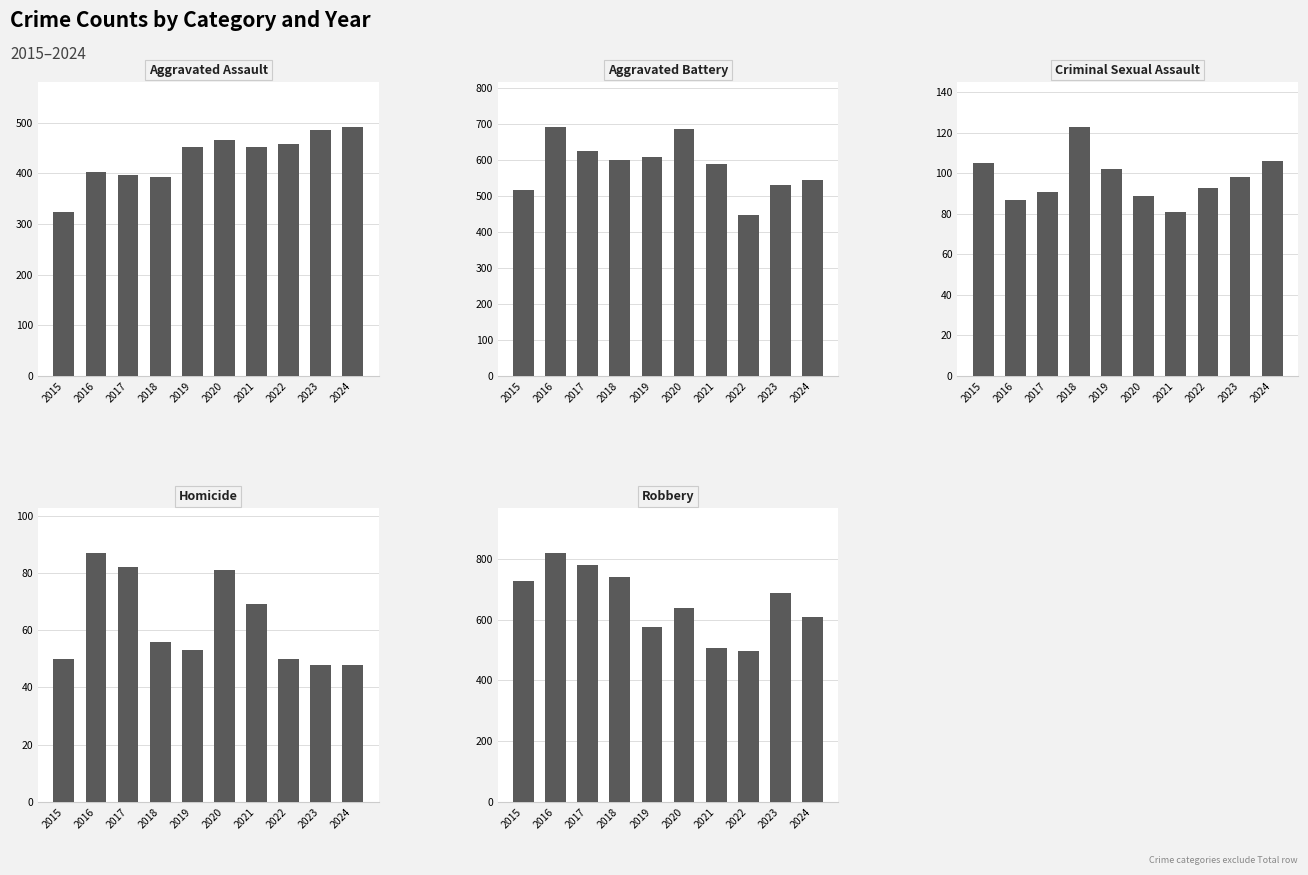

Read the Robbery value at 2017, to the nearest 50.

800